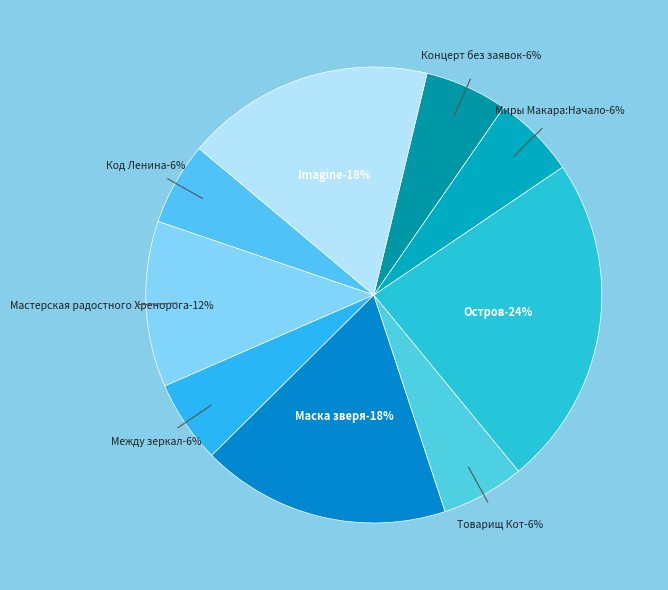

To the nearest percent, what portion does Концерт без заявок represent?

6%